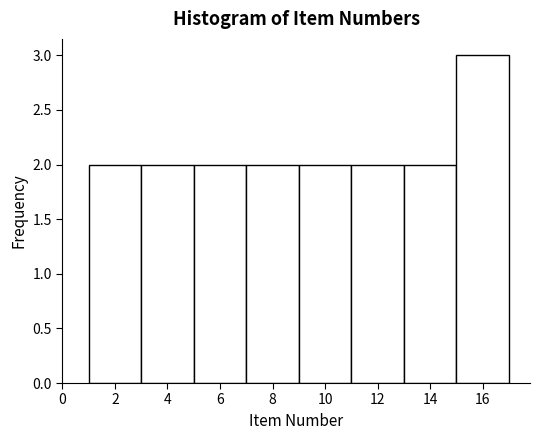

Over which range of the x-axis is the bar tallest?

15 to 17